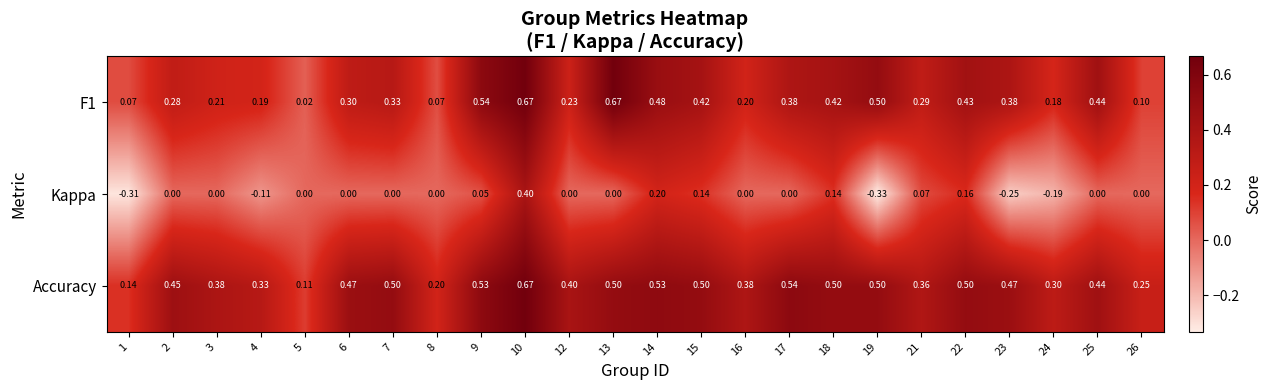

Which series has the largest total across all categories?

Accuracy